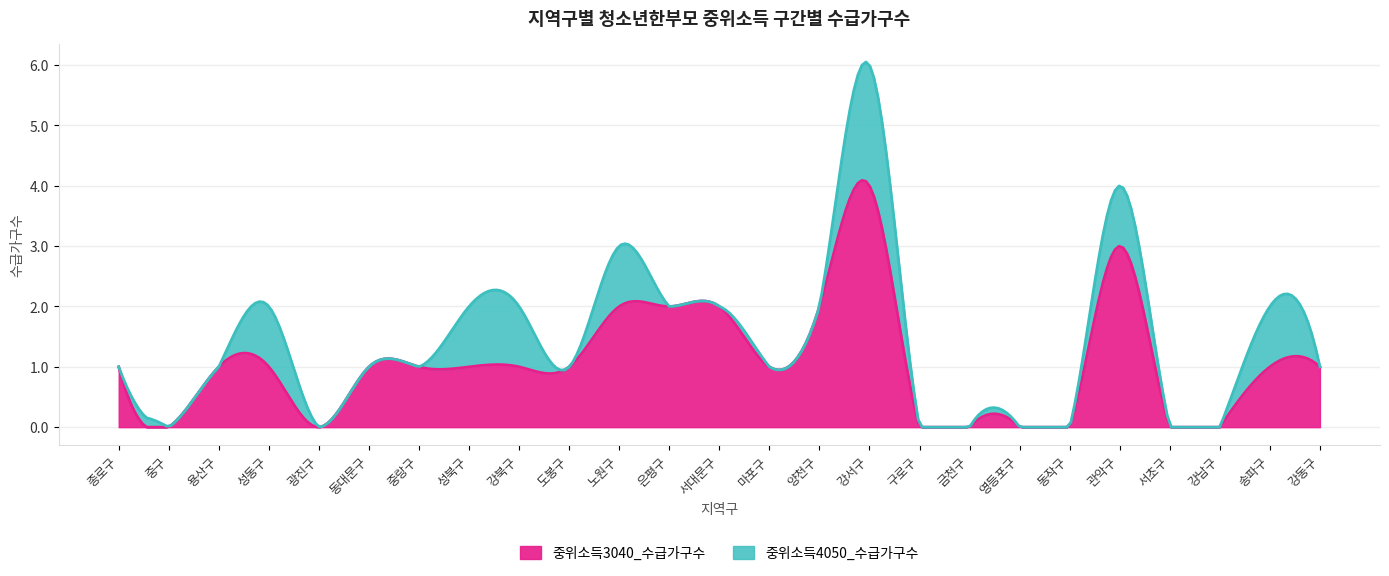

List the labels in order of 중위소득3040_수급가구수 value, largest first.

강서구, 관악구, 노원구, 은평구, 서대문구, 양천구, 종로구, 용산구, 성동구, 동대문구, 중랑구, 성북구, 강북구, 도봉구, 마포구, 송파구, 강동구, 중구, 광진구, 구로구, 금천구, 영등포구, 동작구, 서초구, 강남구